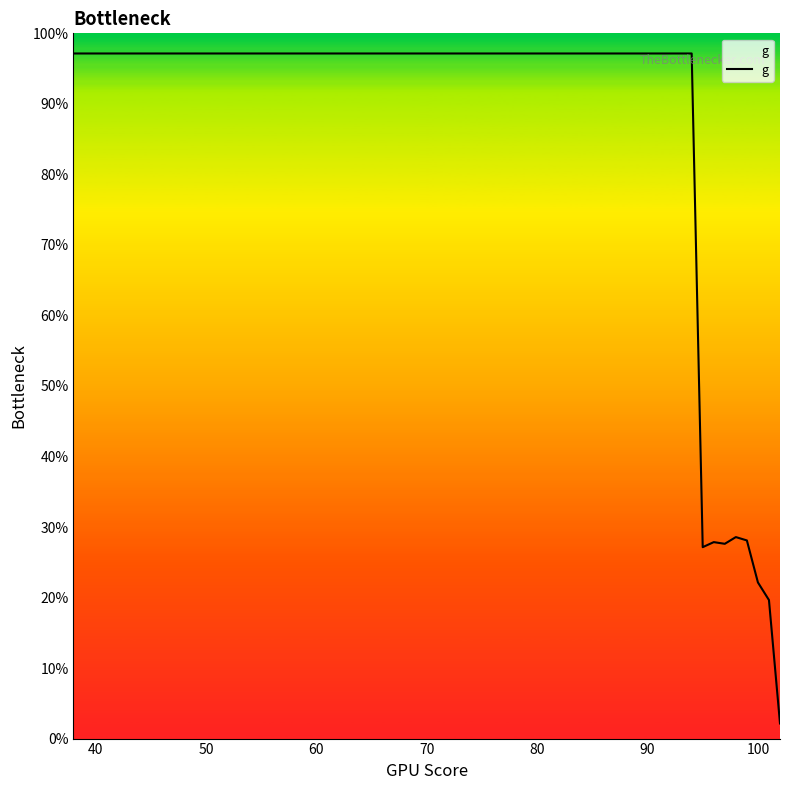

What is the minimum value shown in the chart?

2.1